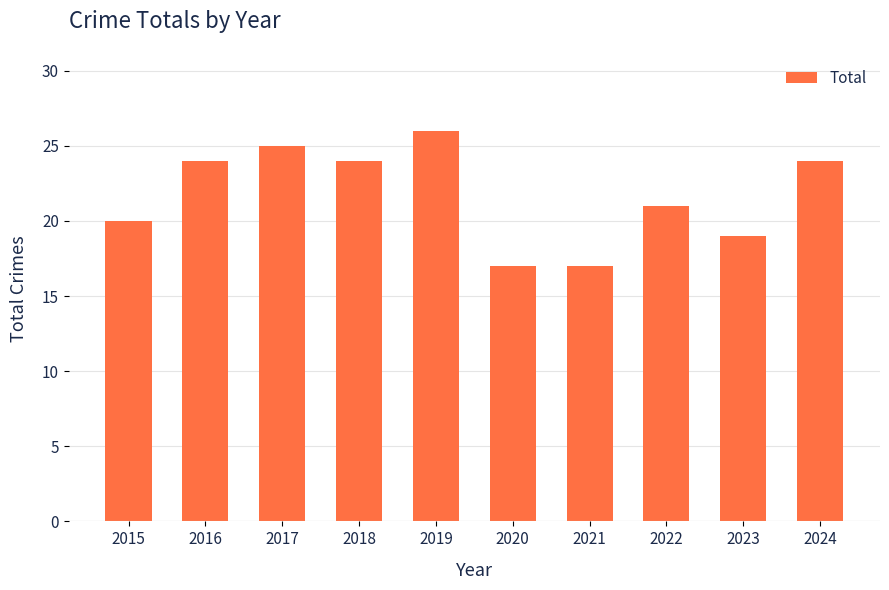

How many bars are there in total?

10